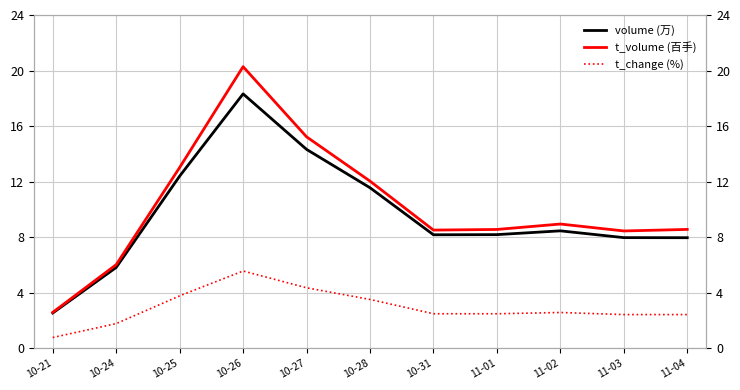

At which label does volume (万) first exceed 8?

10-25